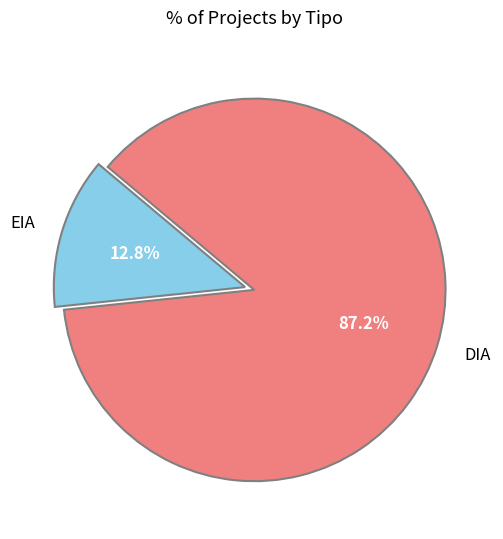

What percentage do EIA and DIA together represent?

100.0%